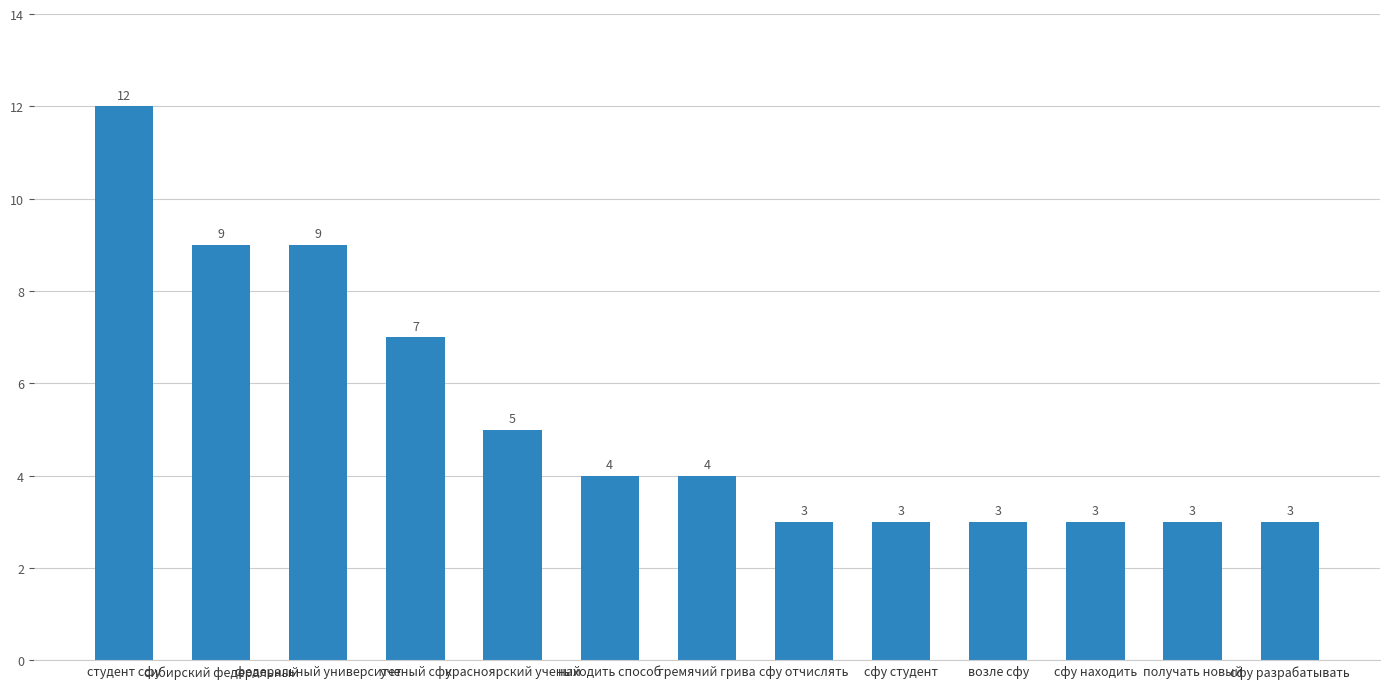

Read the value at находить способ.

4